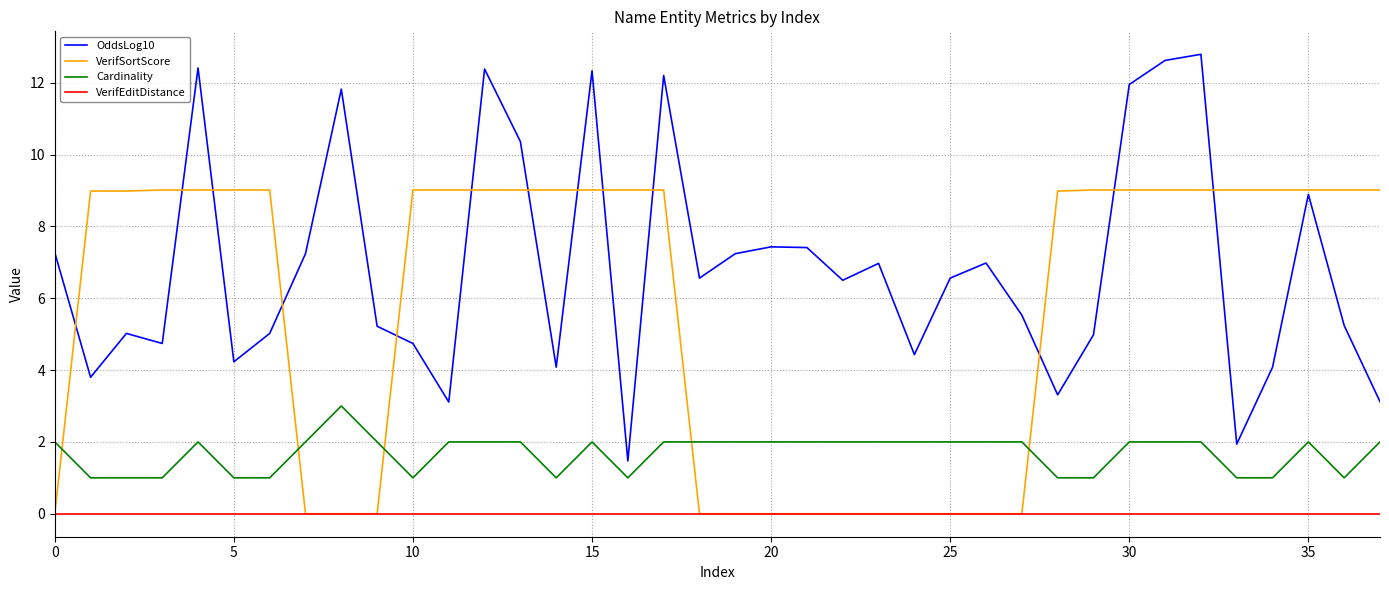

What is the greatest value displayed?

12.8